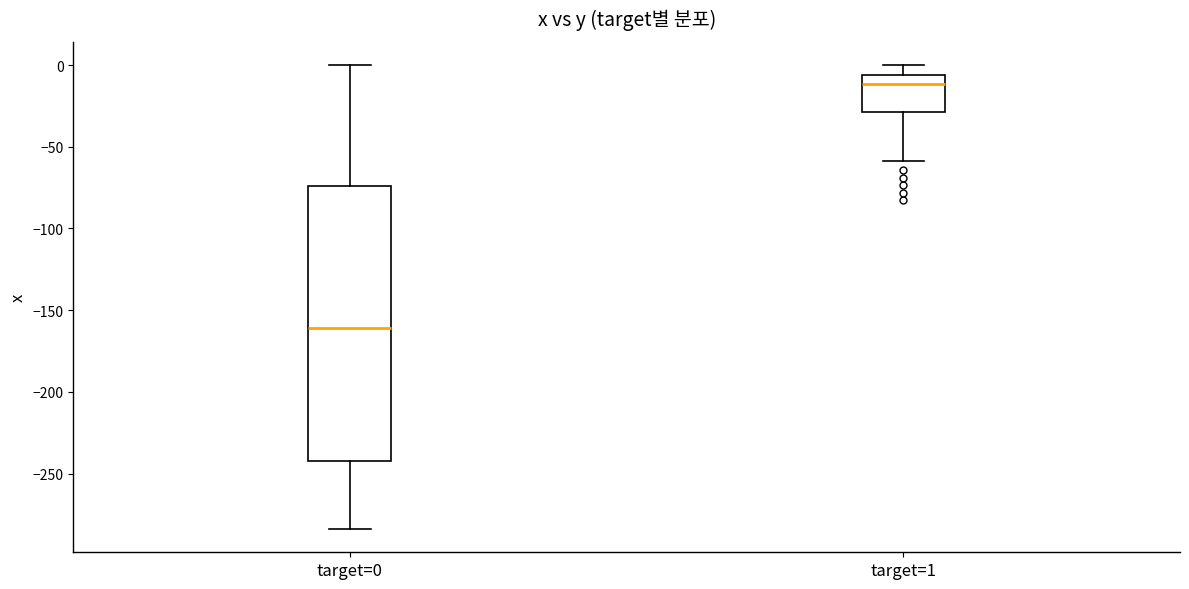

Reading left to right, read every box against the y-axis: the position of its median line, the range the box covers, and the ends of its whiskers. The values are not printed on the chart, so give them approximately, as read against the axis.

target=0: median -160, box -240 to -75, whiskers -285 to 0
target=1: median -10, box -30 to -5, whiskers -60 to 0